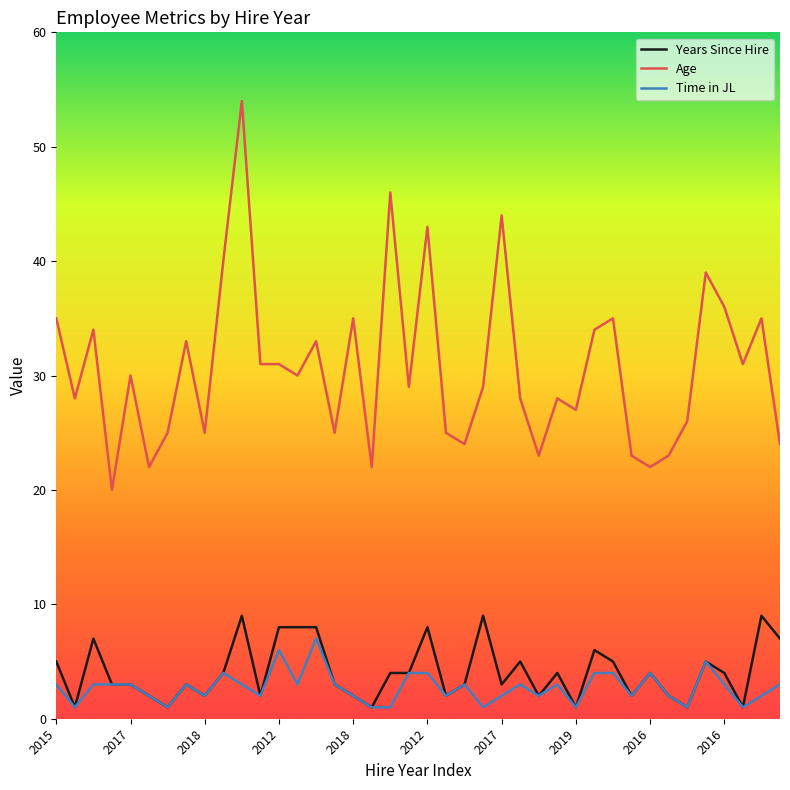

Which series has the largest total across all categories?

Age